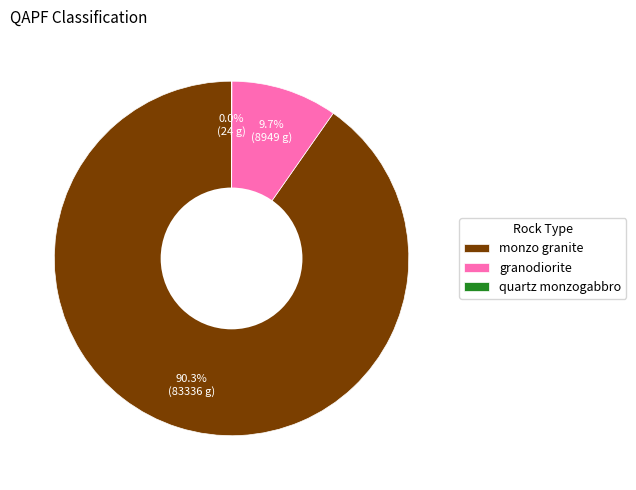

Which slice is the largest?

monzo granite